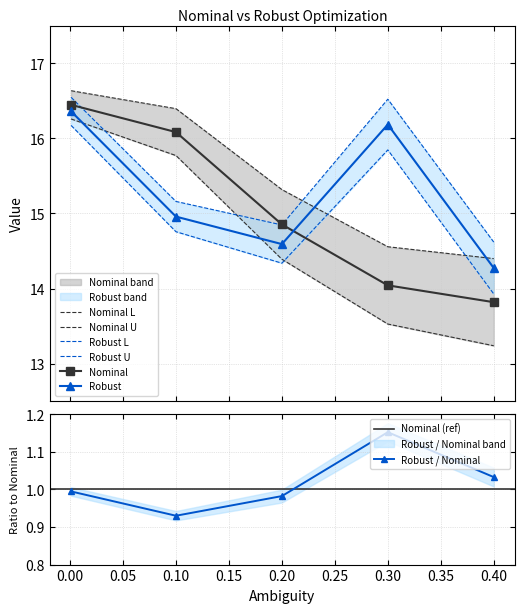

What is the greatest value displayed?

16.6